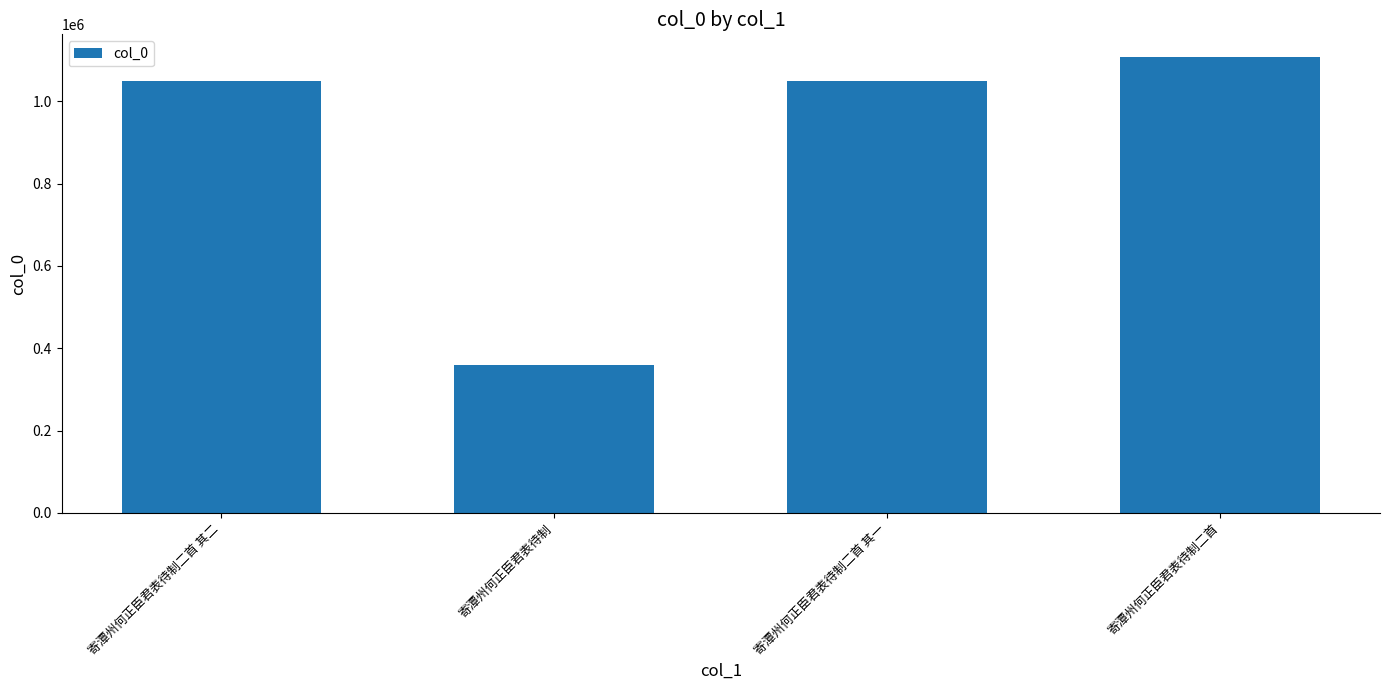

The chart shows a value of 1107267 at 寄潭州何正臣君表待制二首. True or false?

True